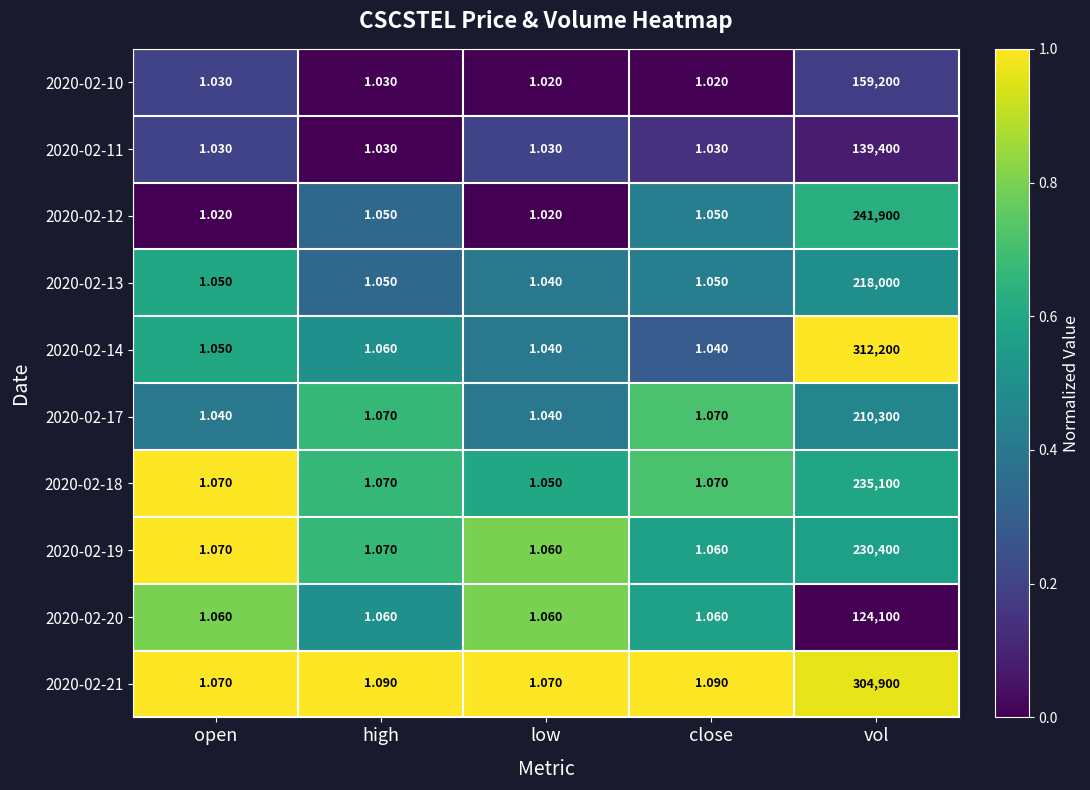

At which category does the chart reach its peak across all series?

vol